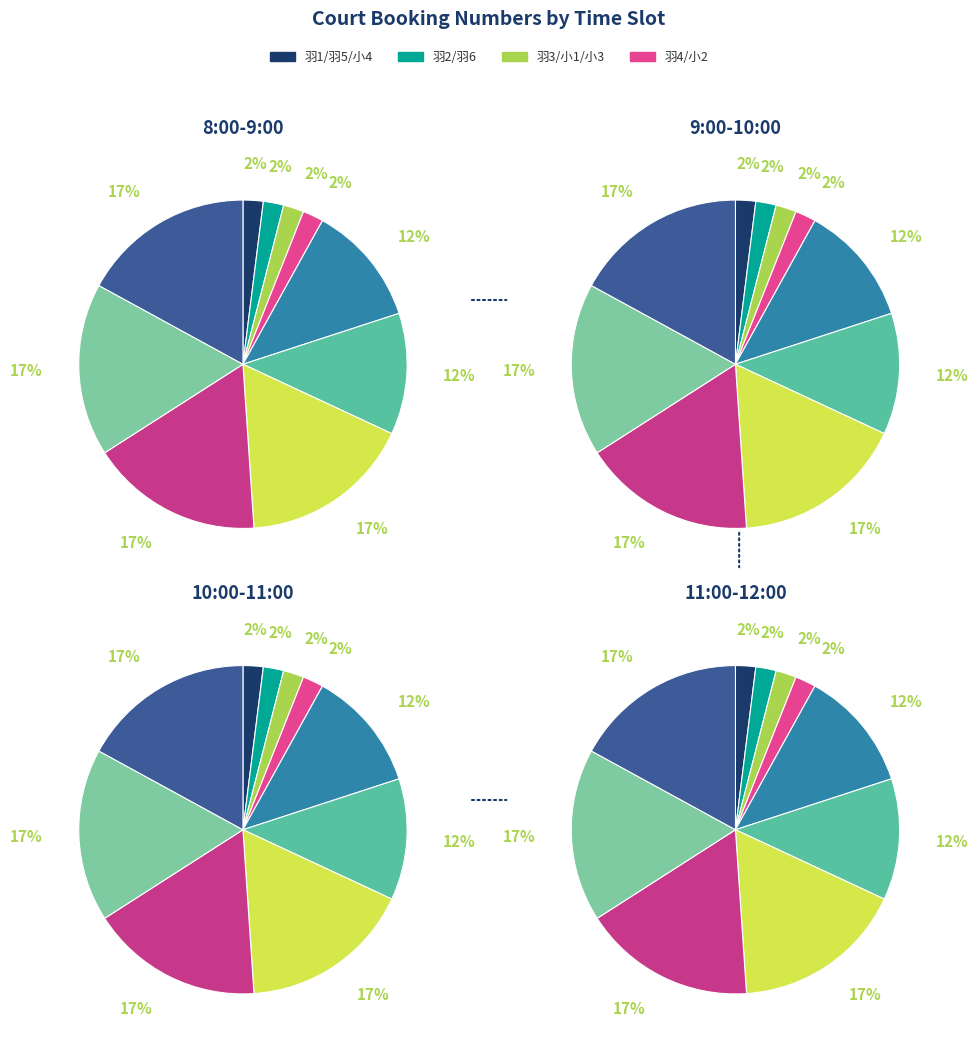

Is it true that 羽4 is 2% of the pie?

True